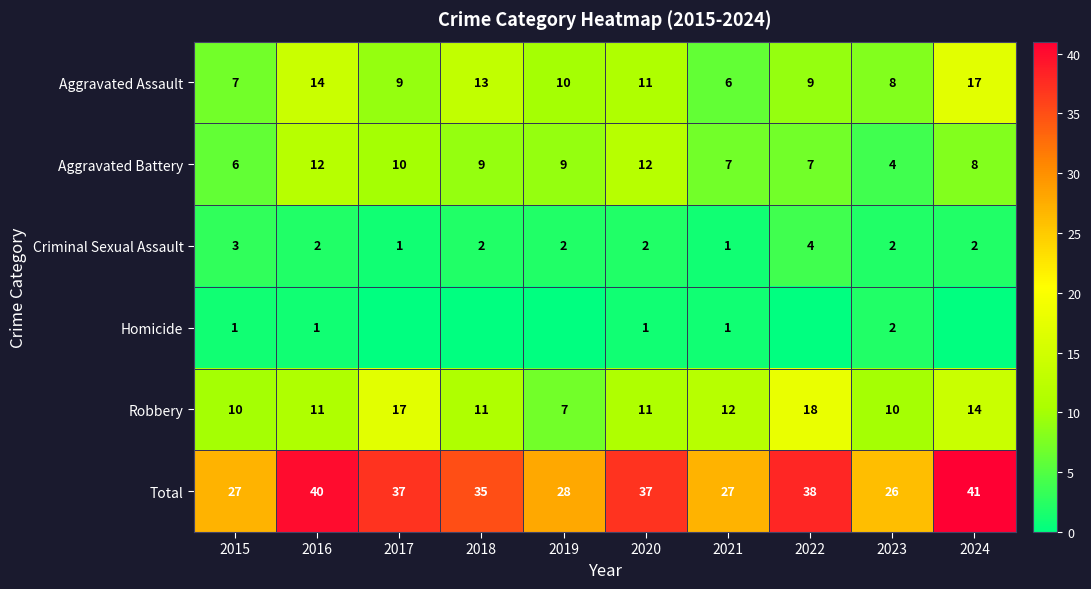

At how many categories does at least one series exceed 11?

10